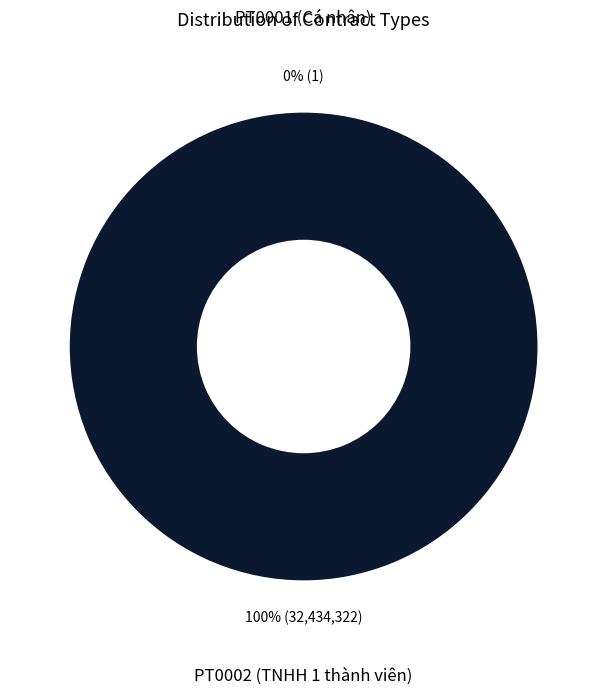

Is there a majority slice in this chart?

Yes